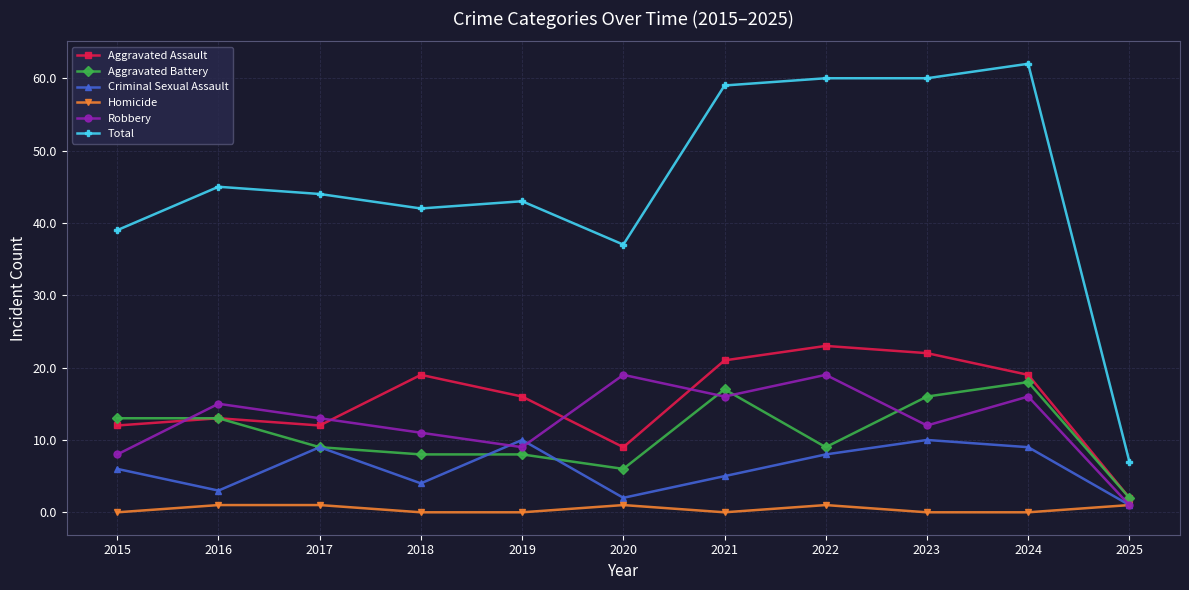

In Criminal Sexual Assault, how many points are higher than both neighbors (excluding endpoints)?

3